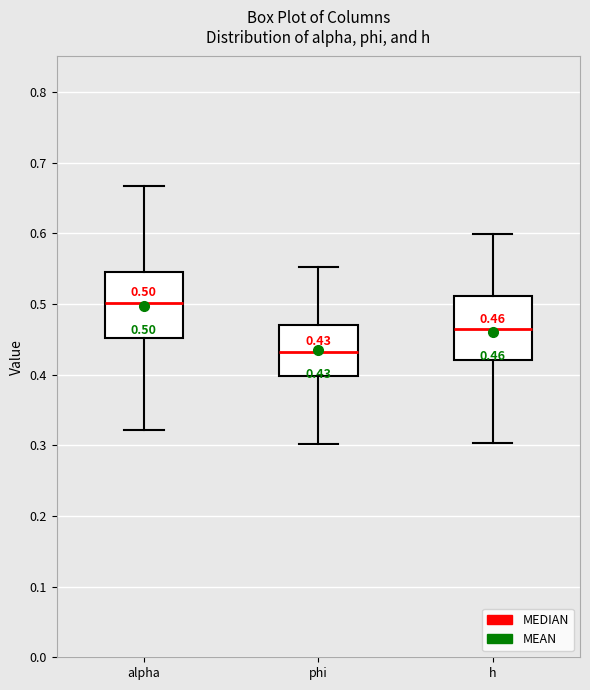

Which box has the lowest median line?

phi